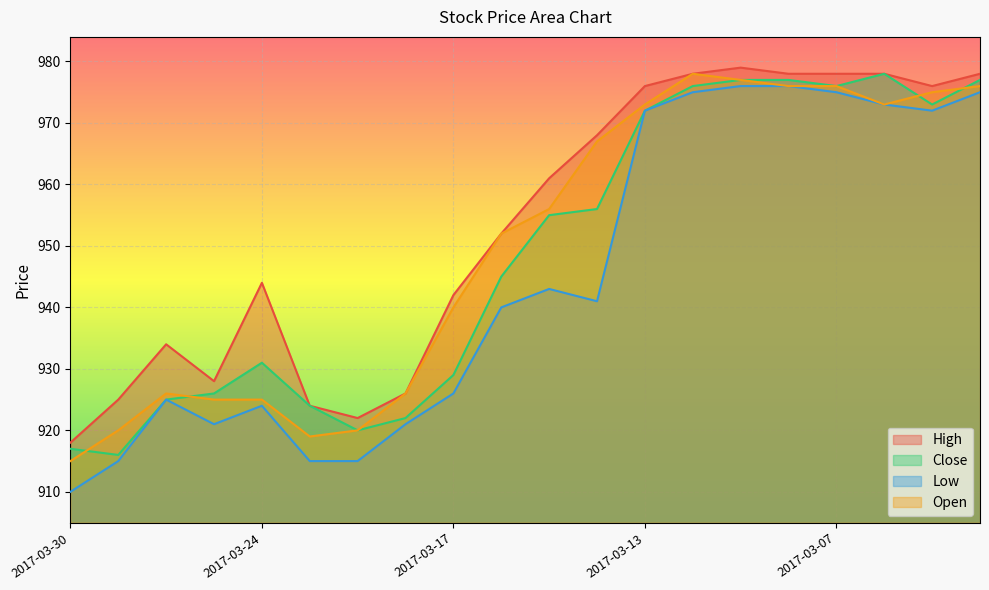

What is the sum of the Low values at 2017-03-08 and 2017-03-30?

1886